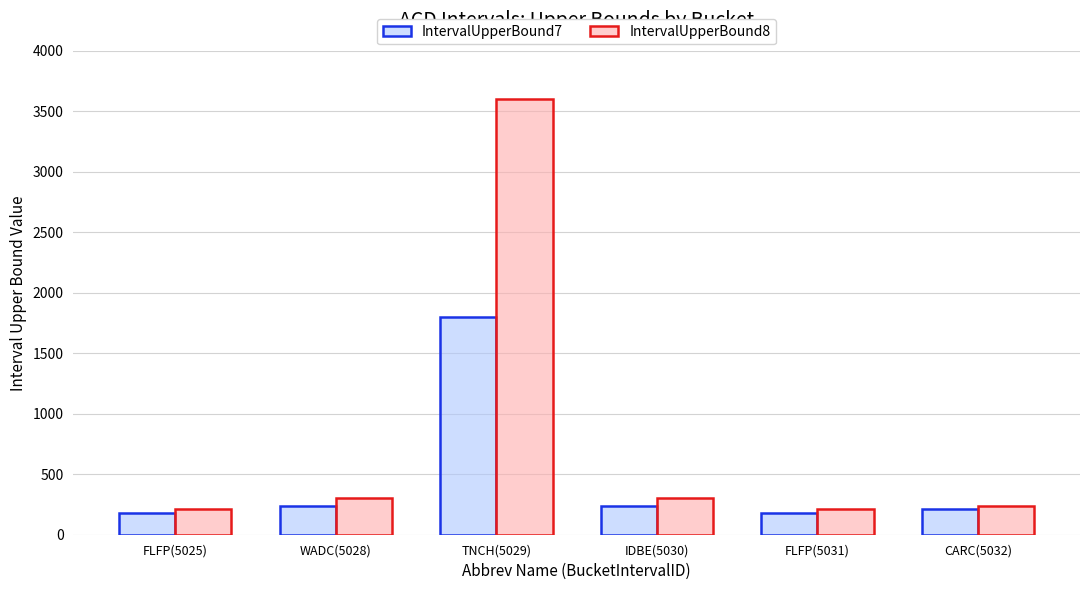

How many series are shown in this chart?

2